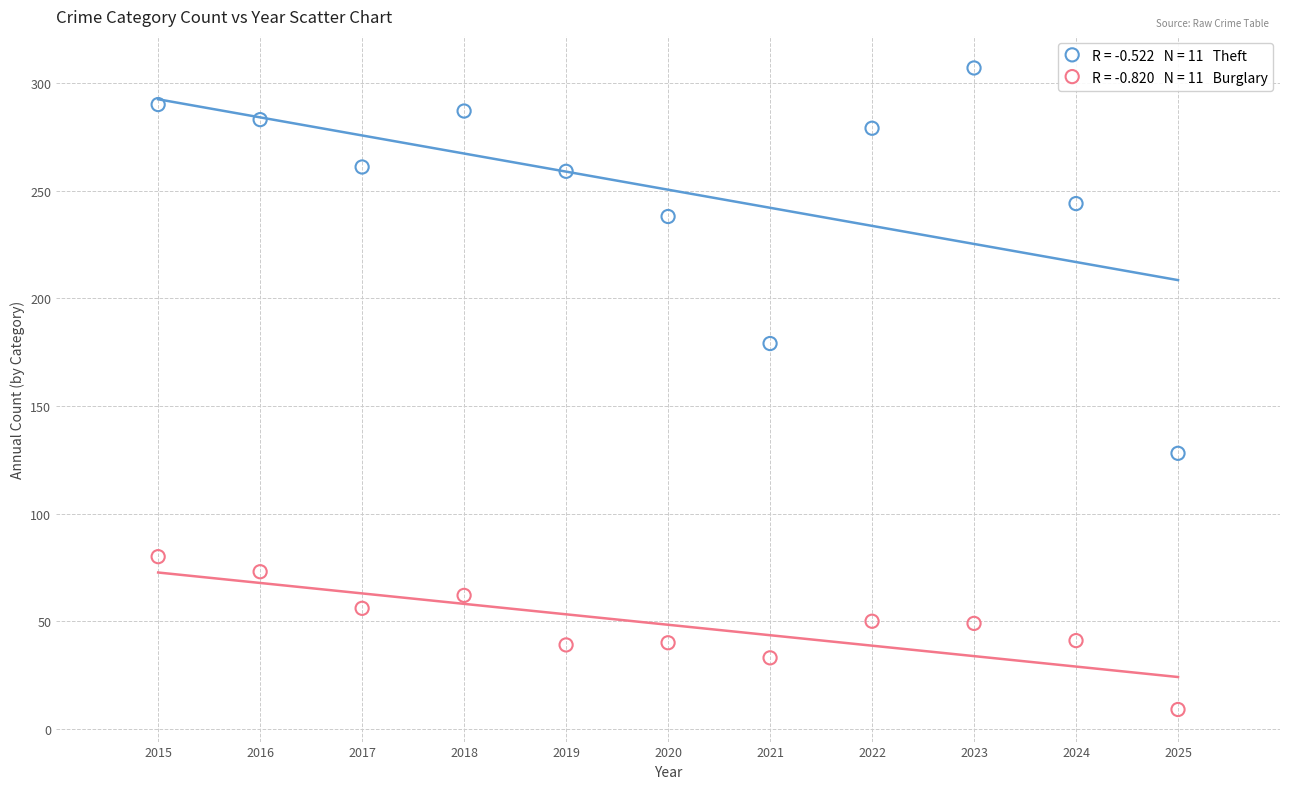

Across all series, what Y value is closest to 158?

179